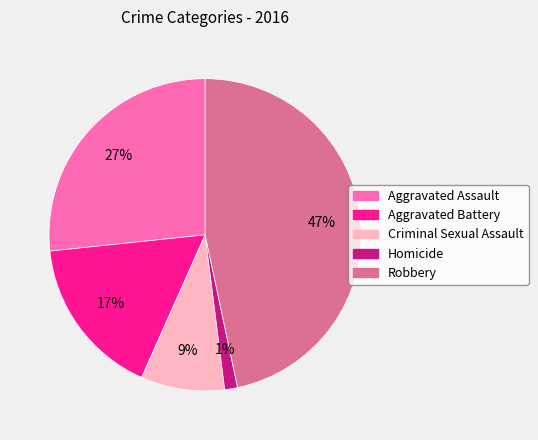

Which slice is the largest?

Robbery